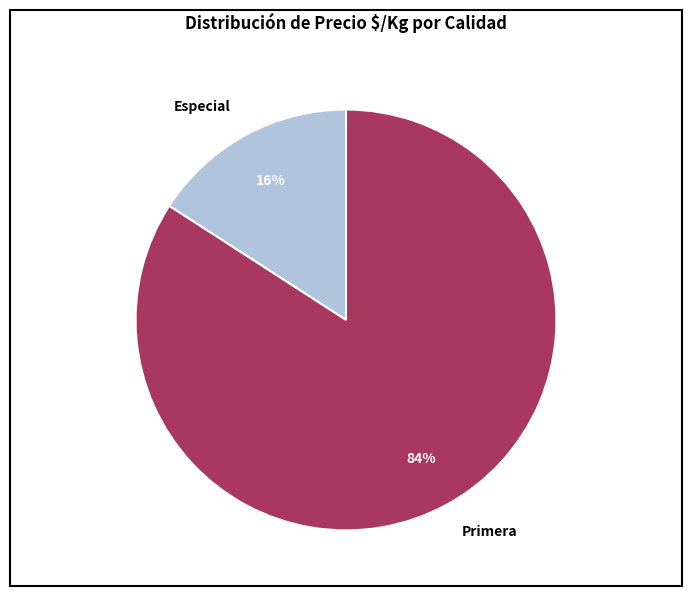

Count the number of slices in the pie.

2